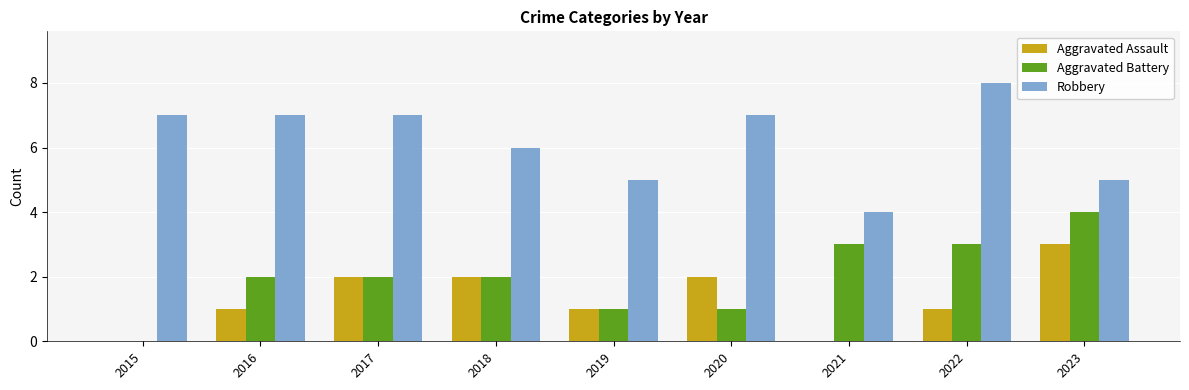

Between 2017 and 2019, which series saw the biggest shift?

Robbery